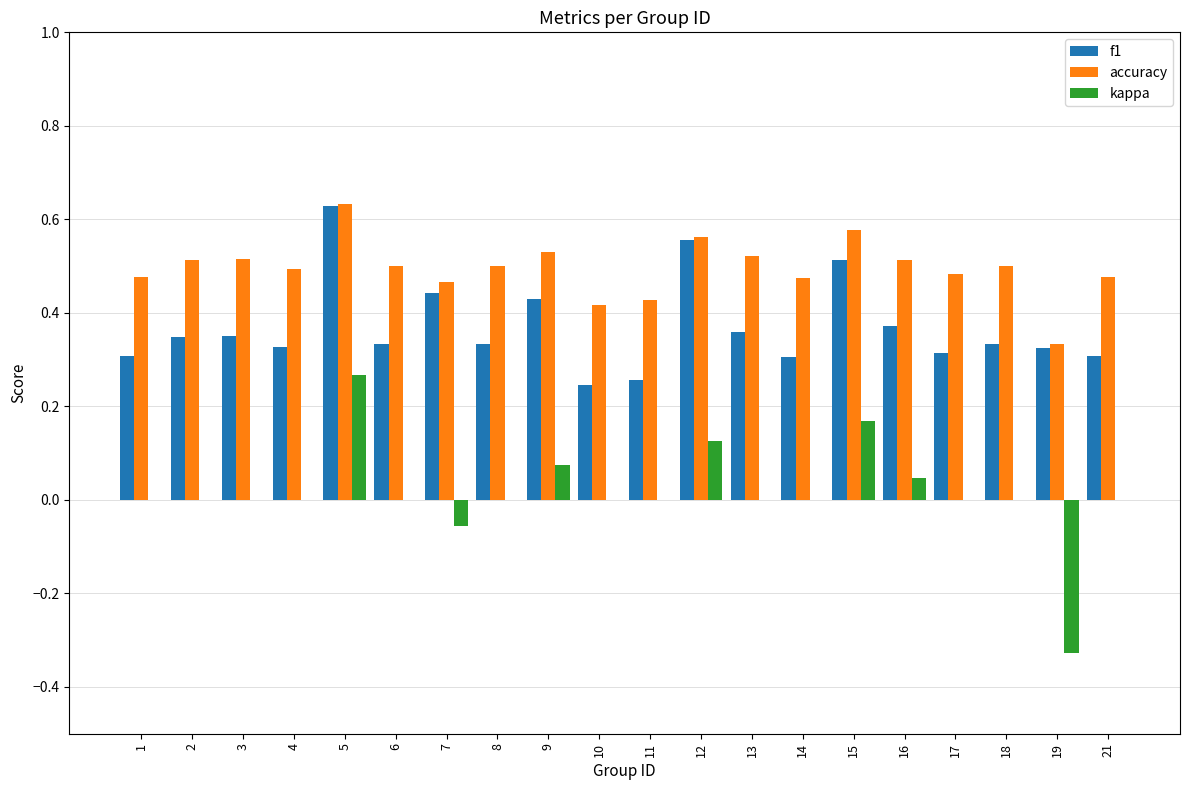

What are all the series names shown in the legend?

f1, accuracy, kappa